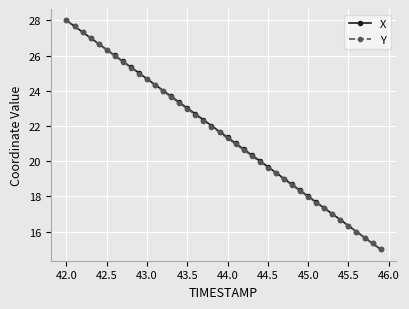

What is the value of the X point at the 29th from the left?

18.7